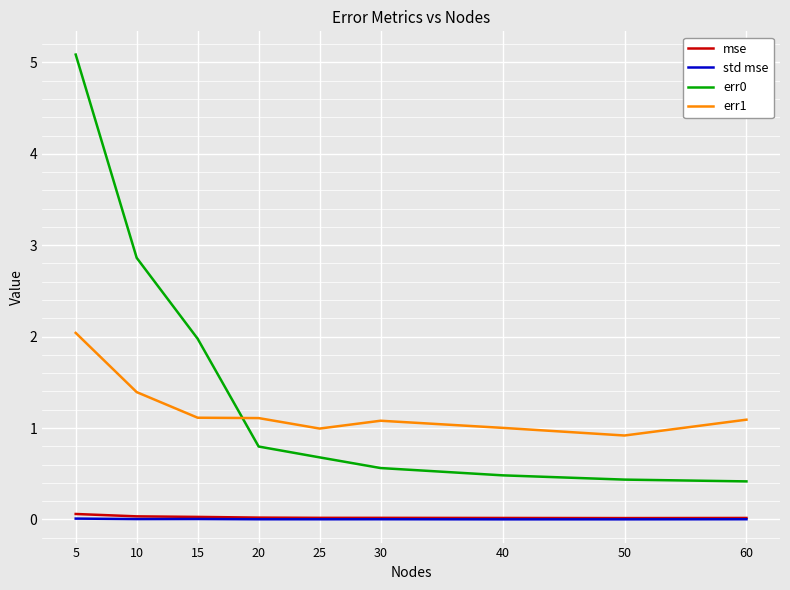

Which label corresponds to the largest value in the chart?

5